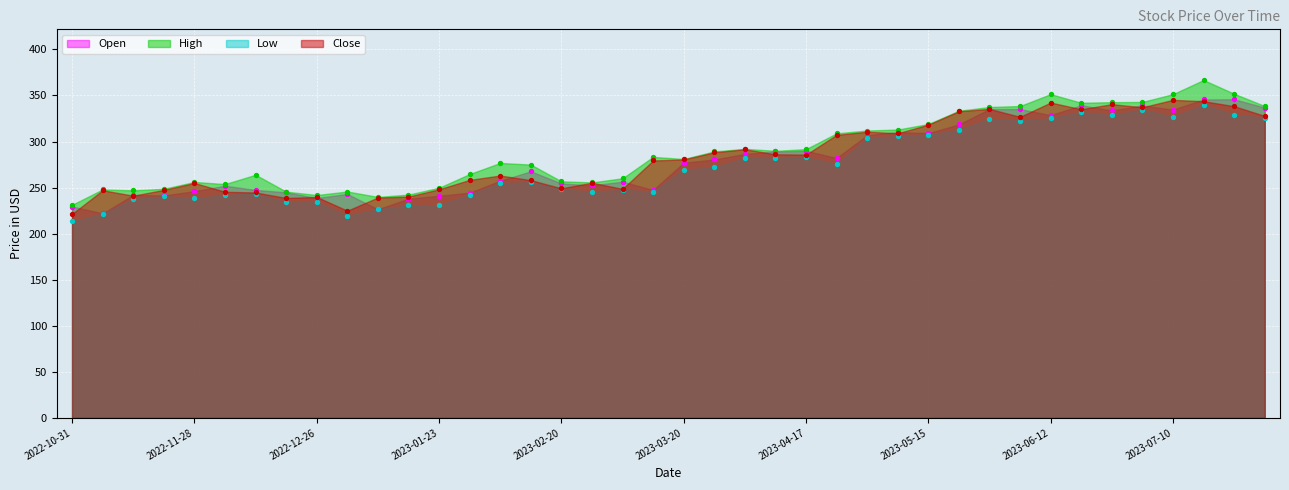

Which series reaches the maximum Y coordinate?

High